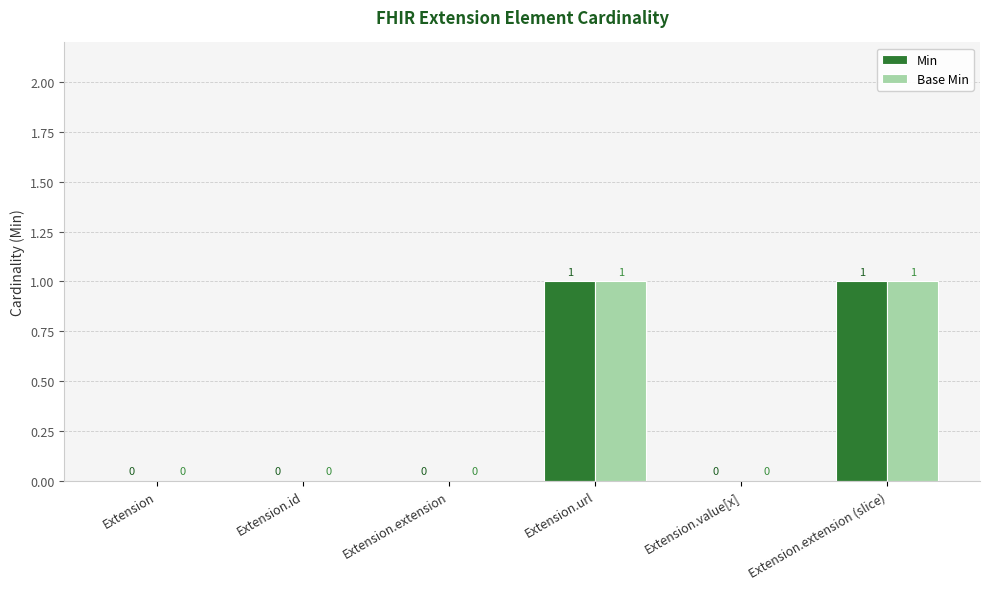

True or false: Min has a value of 0 at Extension.value[x].

True